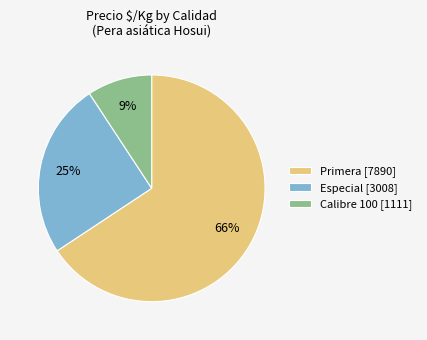

The Primera [7890] slice represents 56% of the pie. True or false?

False